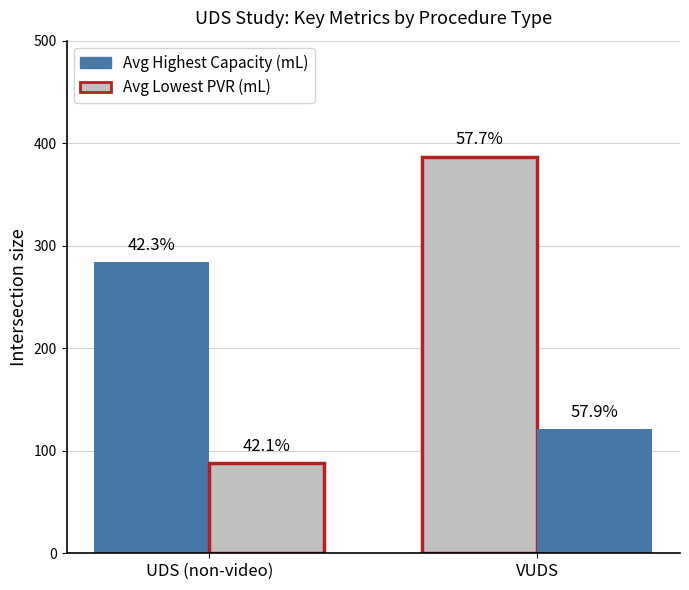

What is the value of the Avg Lowest PVR (mL) bar at the 1st from the left?

88